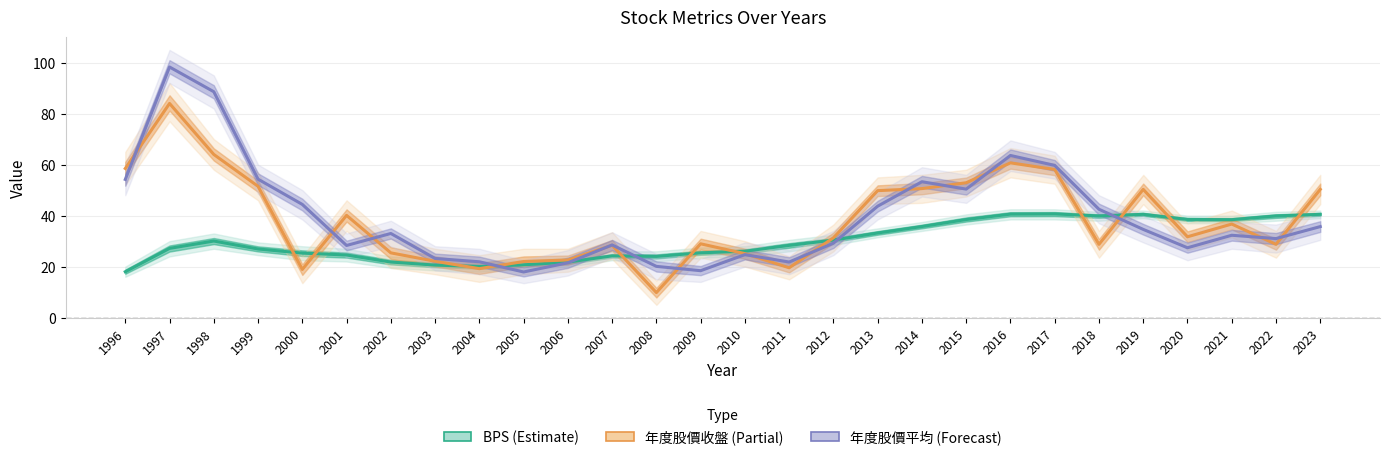

Which series has the largest range (max minus min)?

年度股價平均